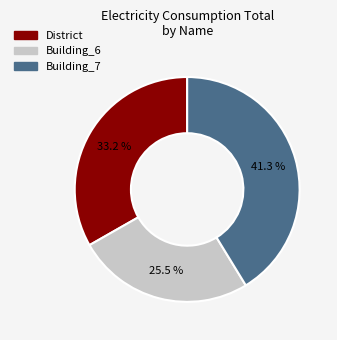

Is there a majority slice in this chart?

No